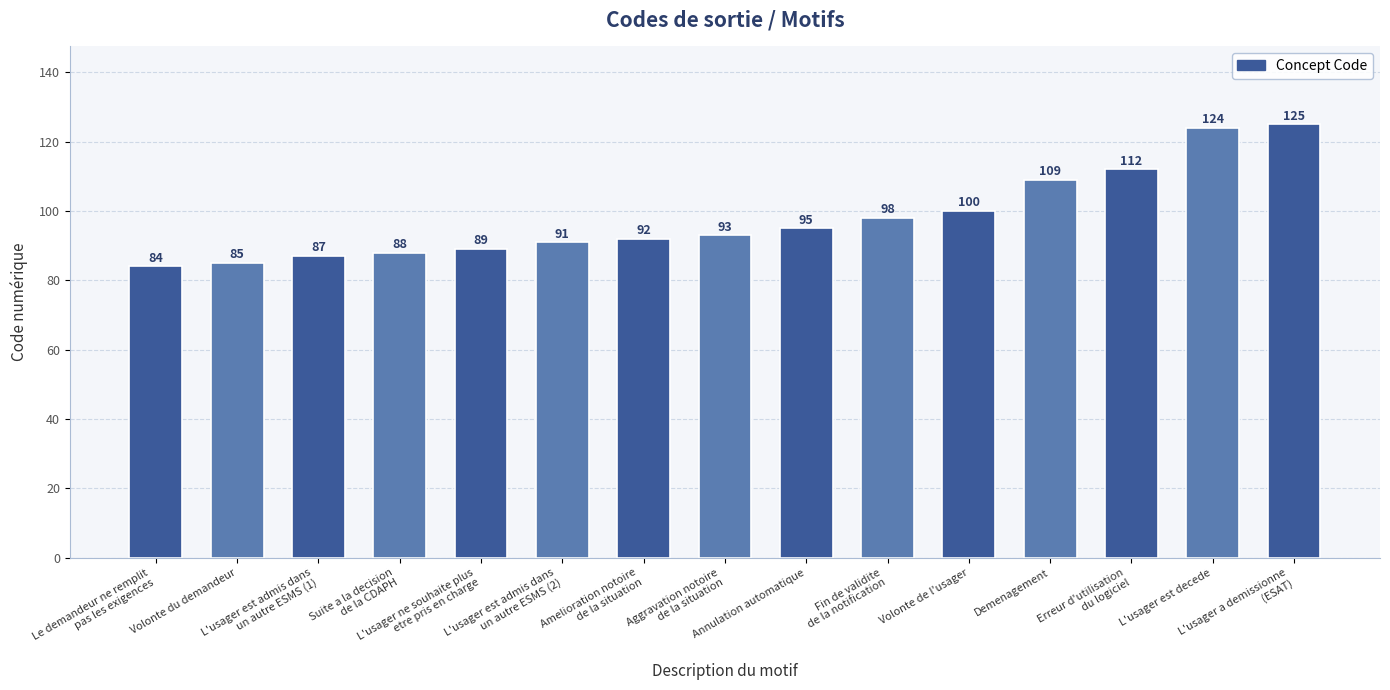

Reading right to left, what are all the values shown in this chart?

L'usager a demissionne
(ESAT)=125	L'usager est decede=124	Erreur d'utilisation
du logiciel=112	Demenagement=109	Volonte de l'usager=100	Fin de validite
de la notification=98	Annulation automatique=95	Aggravation notoire
de la situation=93	Amelioration notoire
de la situation=92	L'usager est admis dans
un autre ESMS (2)=91	L'usager ne souhaite plus
etre pris en charge=89	Suite a la decision
de la CDAPH=88	L'usager est admis dans
un autre ESMS (1)=87	Volonte du demandeur=85	Le demandeur ne remplit
pas les exigences=84